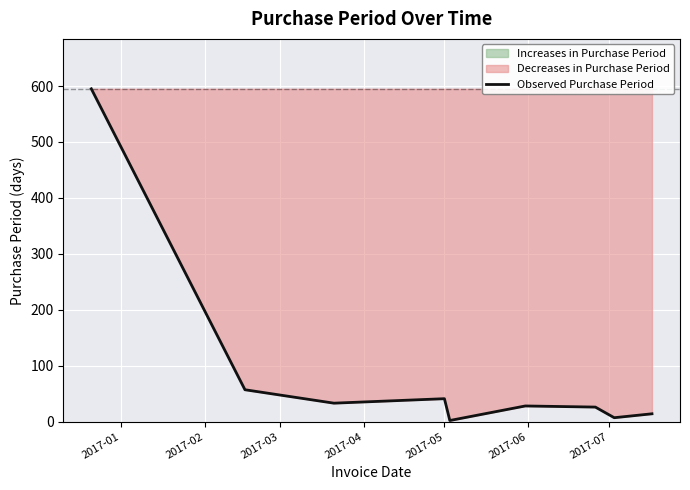

What is the highest value of the Observed Purchase Period series?

595